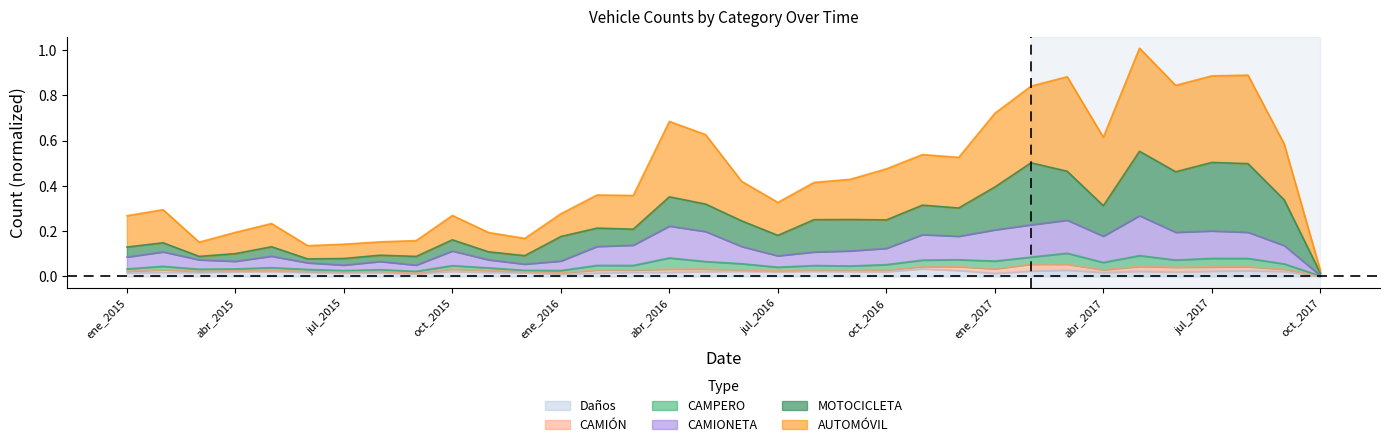

How many Daños values are between 0 and 1?

34